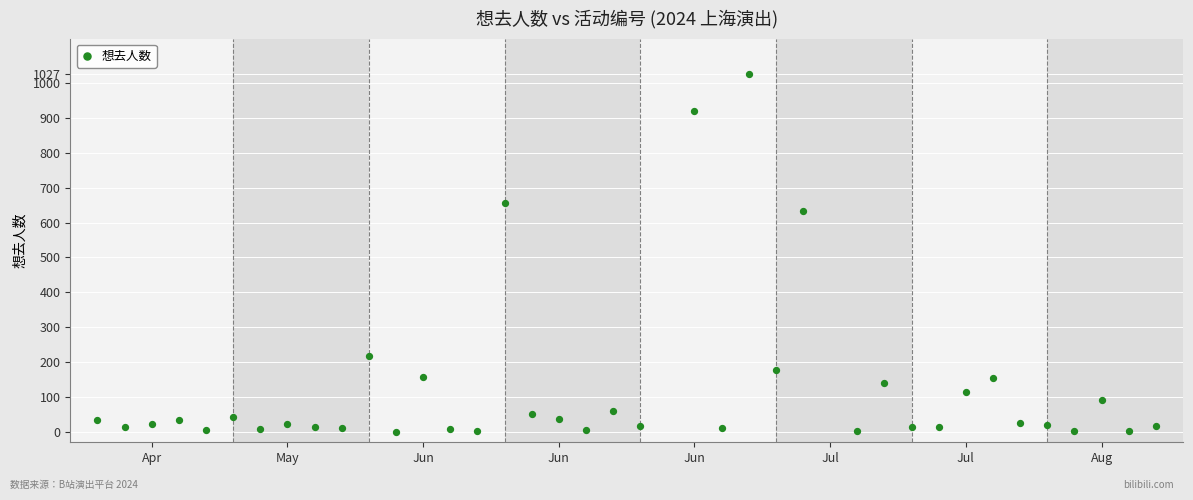

What is the range of Y values (max minus min)?

1027